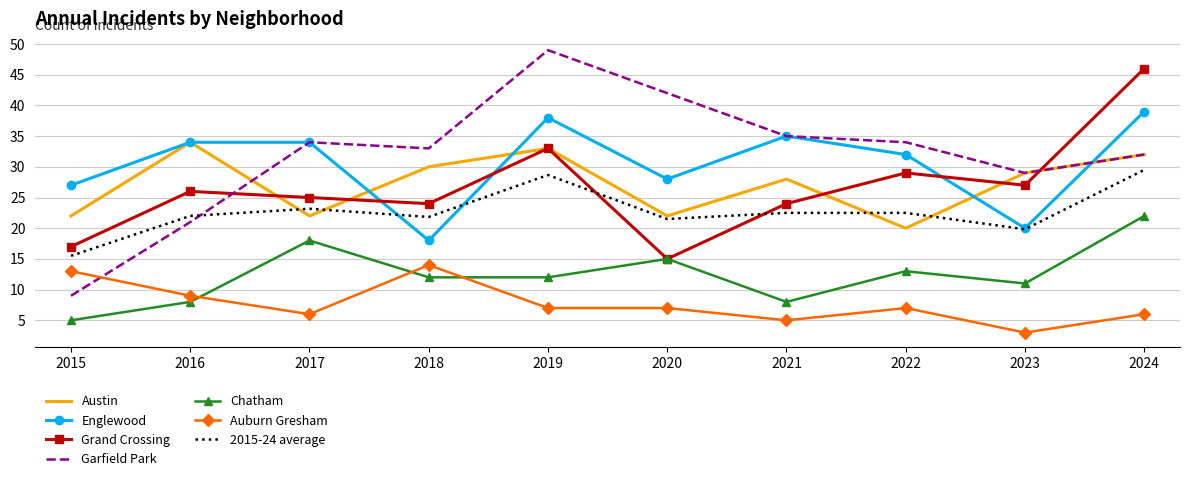

What is the minimum value shown in the chart?

3.0